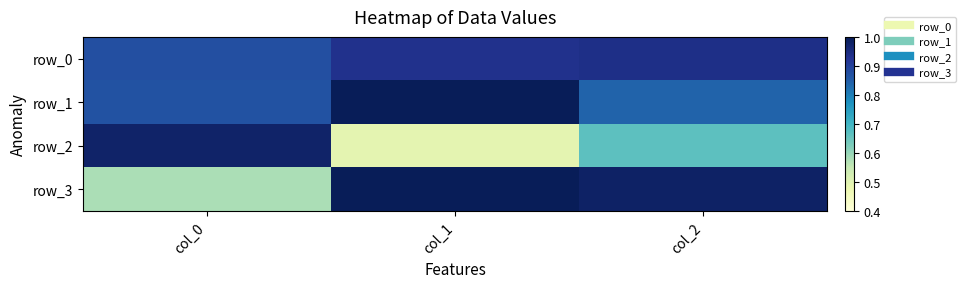

At col_1, list the series in order from largest to smallest.

row_1, row_3, row_0, row_2